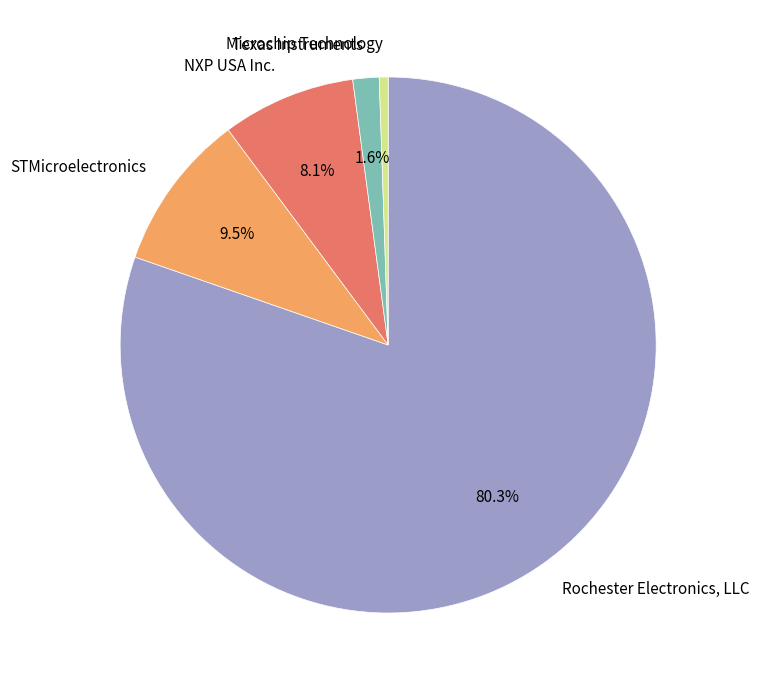

Is it true that Texas Instruments is 11% of the pie?

False